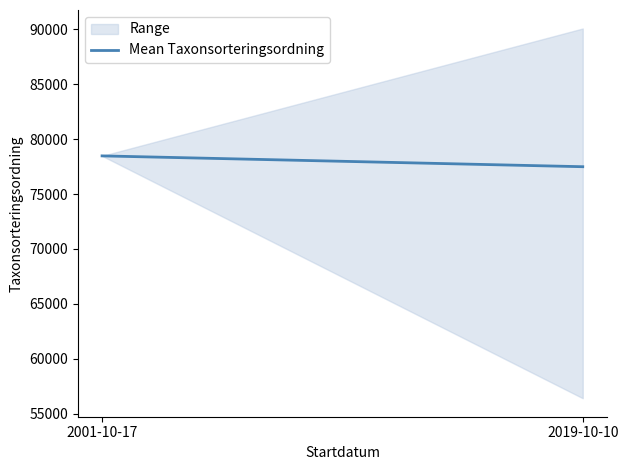

What is the change in value from 2001-10-17 to 2019-10-10?

-986.8